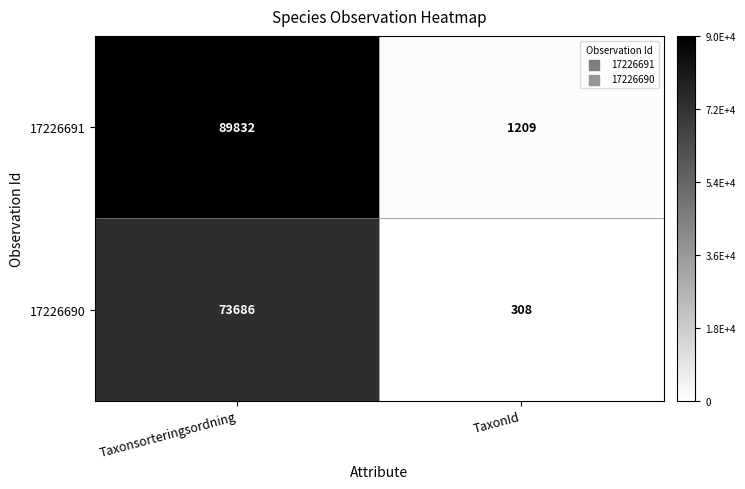

What is the difference between the 17226691 values at TaxonId and Taxonsorteringsordning?

88623